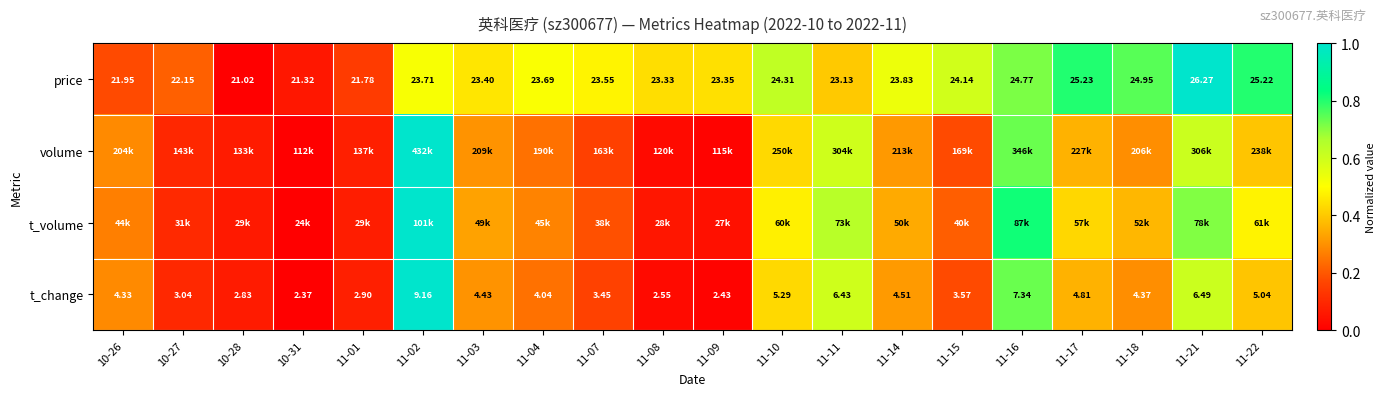

Is the value of price at 11-16 greater than the value of t_change at 11-11?

Yes